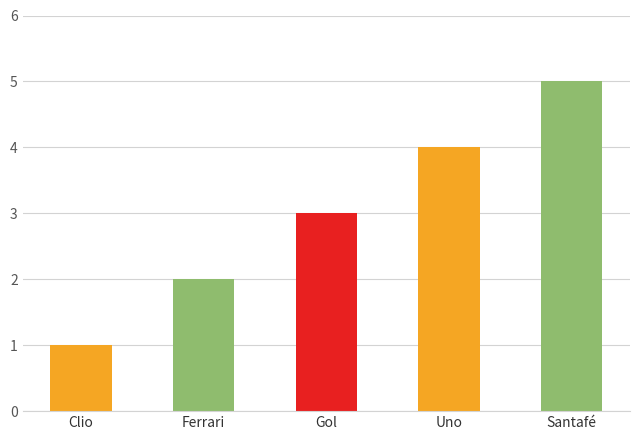

Where is the data nearest to the value 3?

Gol